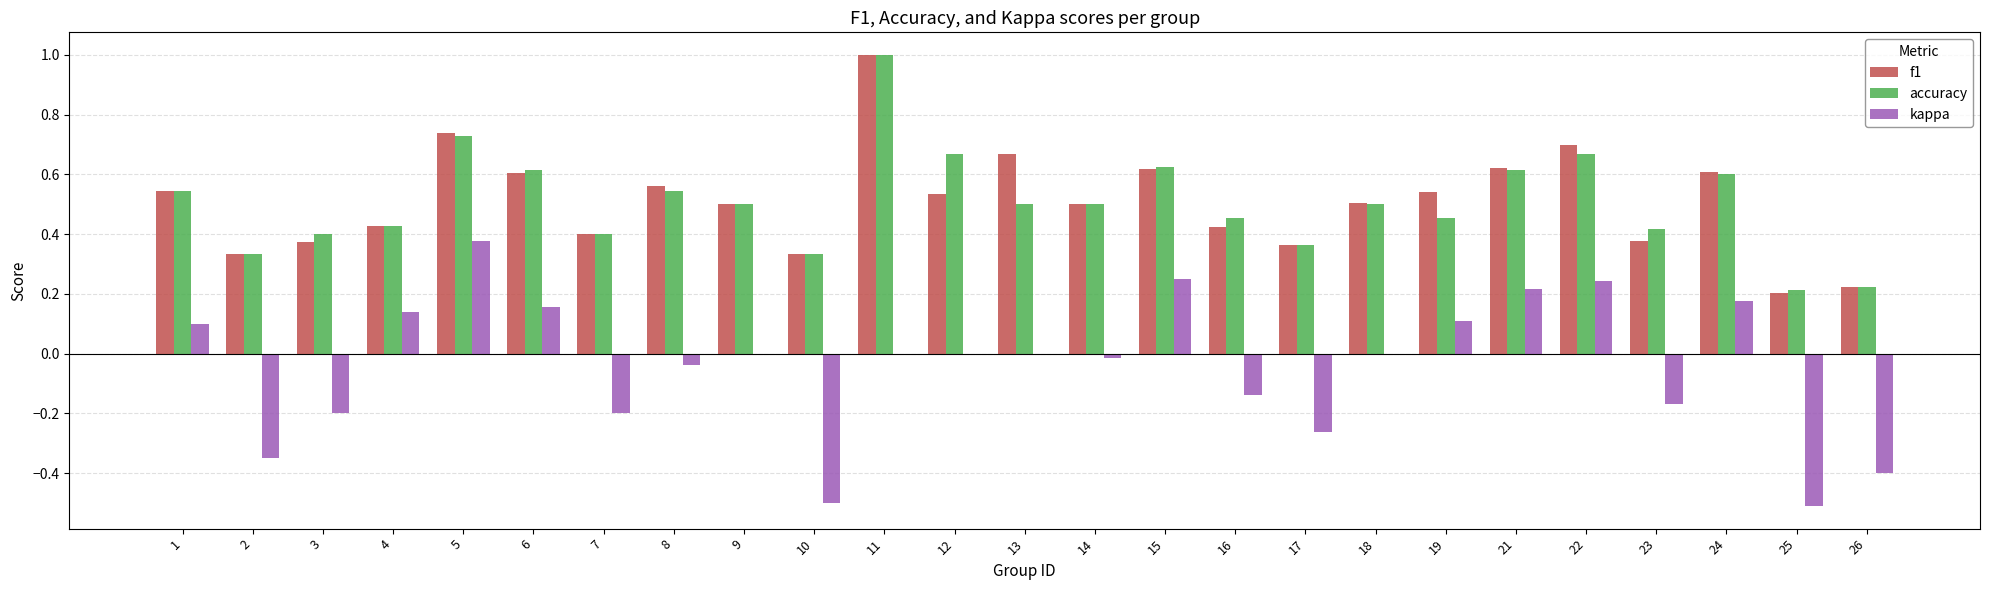

At which category does the chart reach its peak across all series?

11